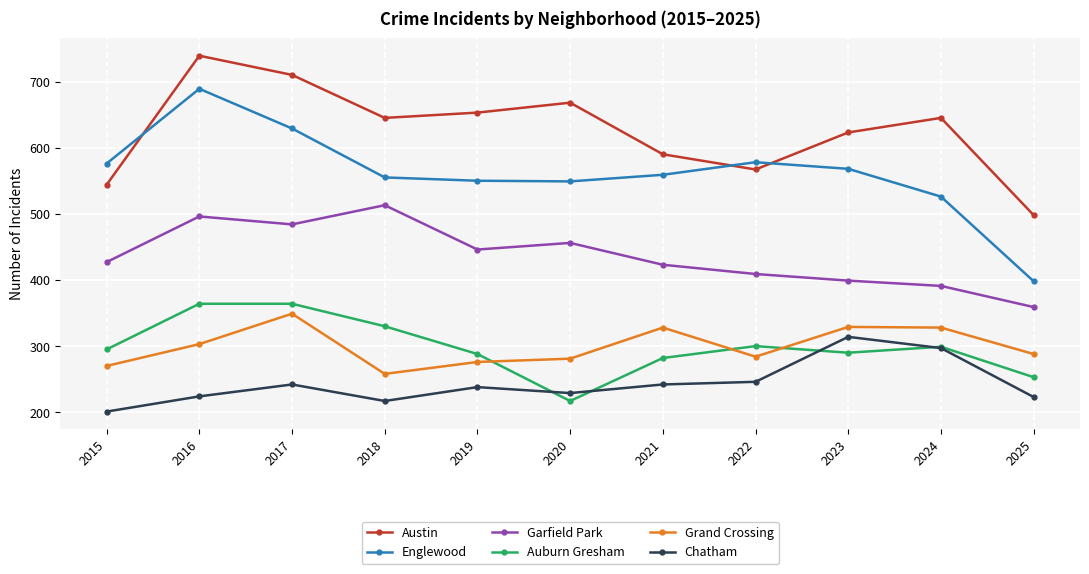

Which series ends up on top after the final intersection of Englewood and Austin?

Austin